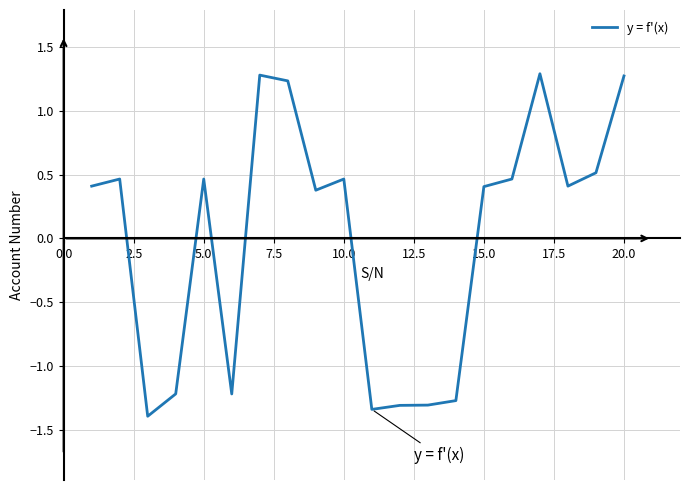

What is the maximum value shown in the chart?

1.3